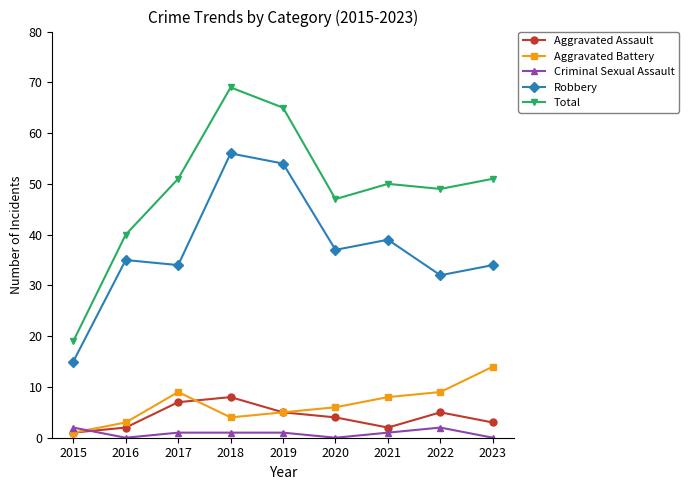

Does the chart display data point markers on the line(s)?

Yes